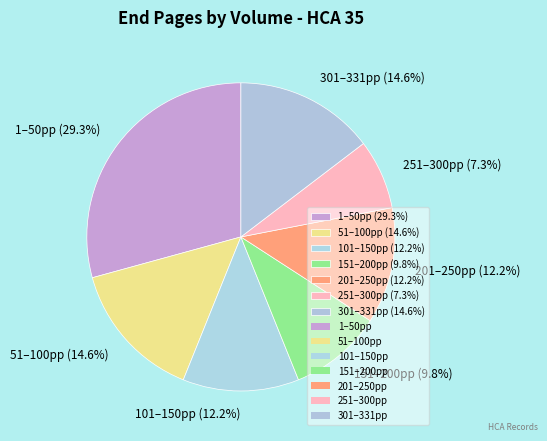

How many slices are in this pie chart?

7